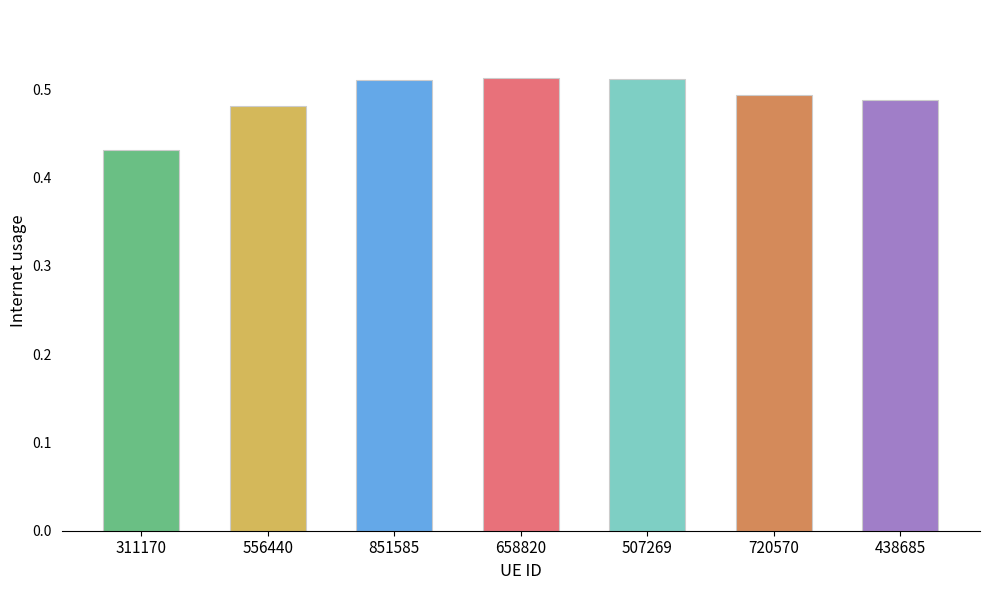

What is the difference between the maximum and minimum values?

0.1